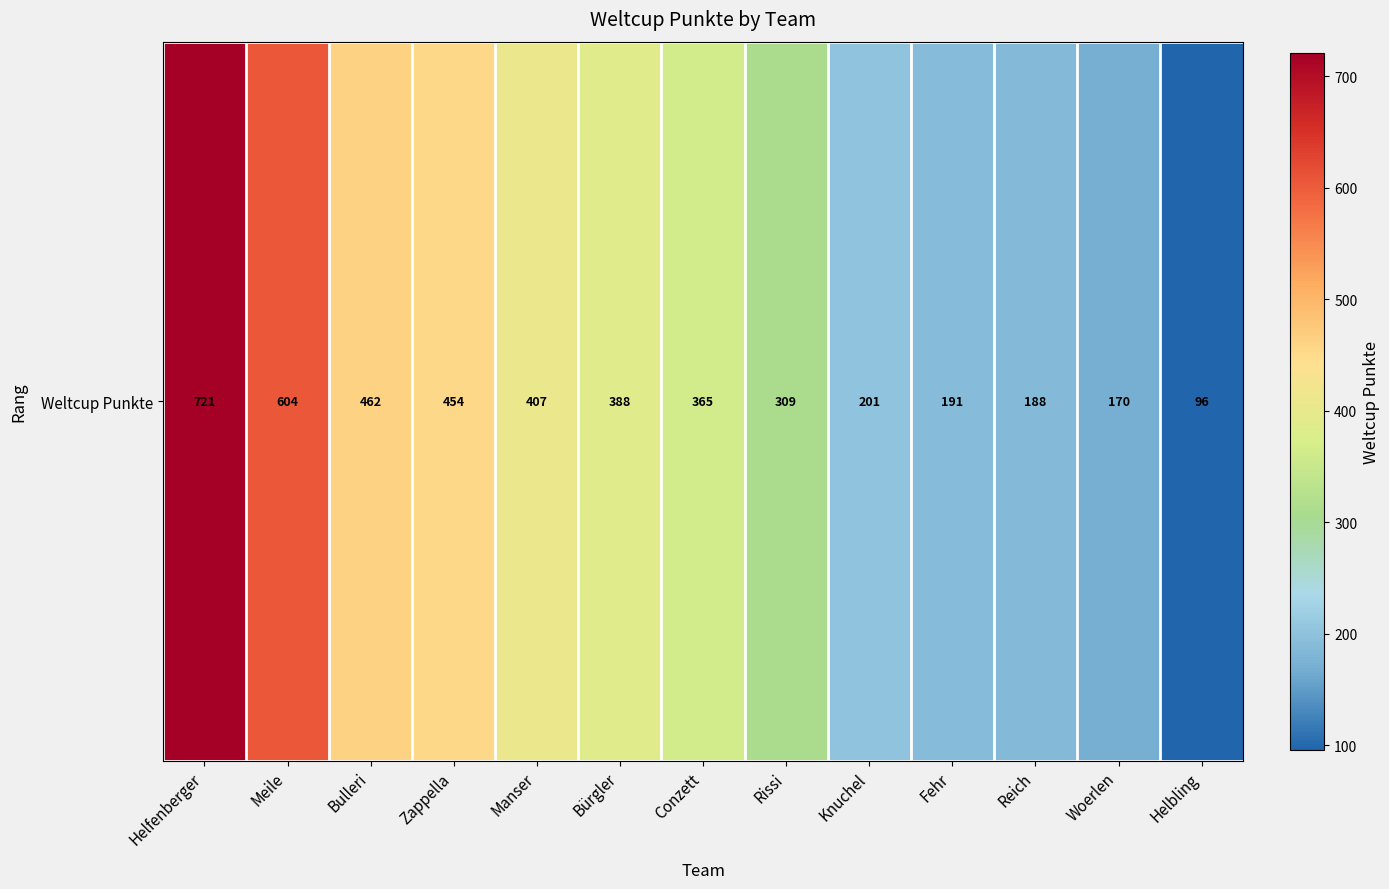

True or false: the data shows 407 at Manser.

True